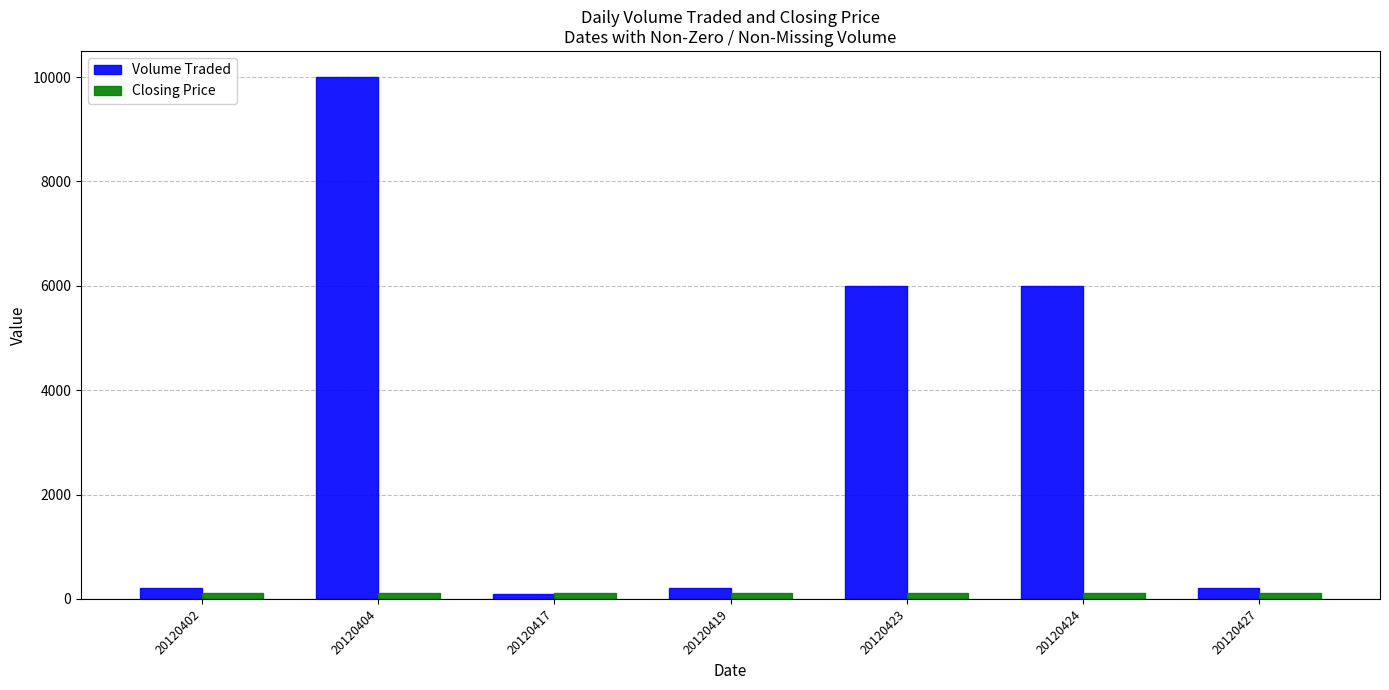

The Volume Traded series shows 200 at 20120419. True or false?

True